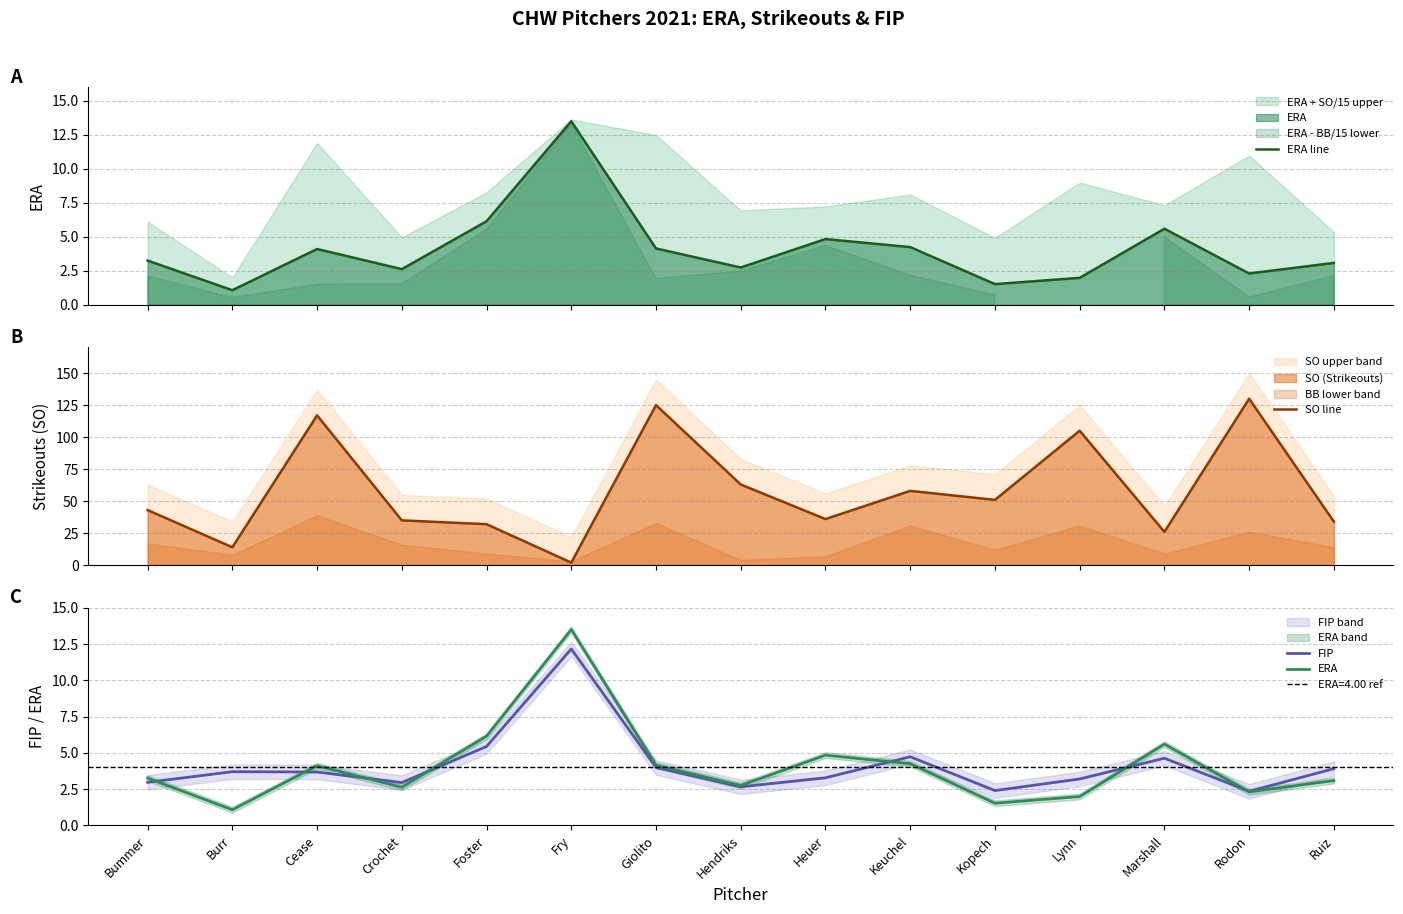

How many lines are shown in the chart?

4